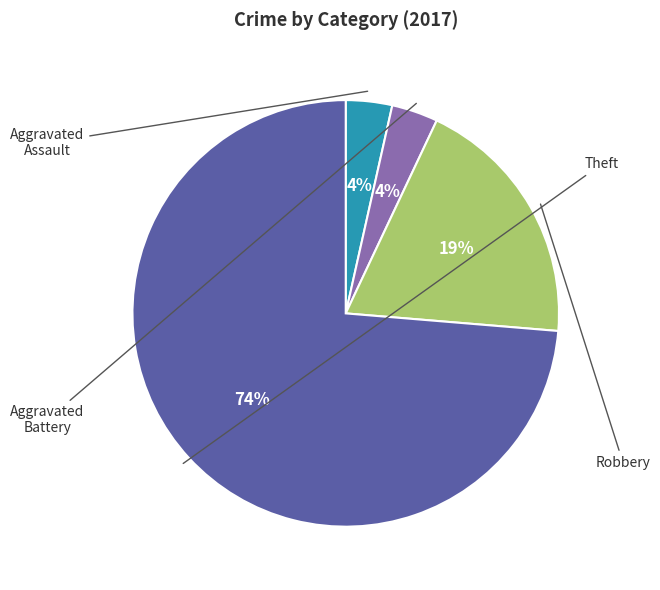

To the nearest percent, what is the average slice percentage?

25%